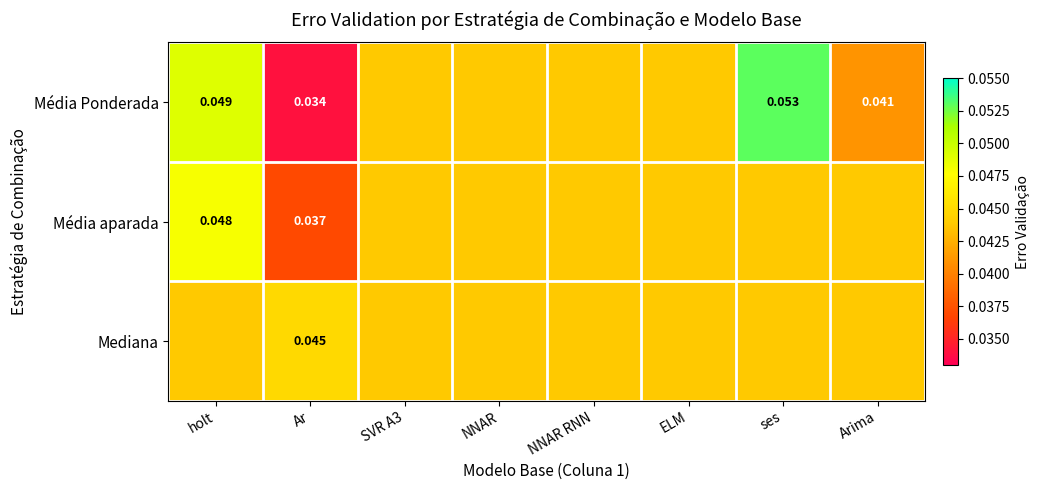

At how many categories does at least one series exceed 0?

8